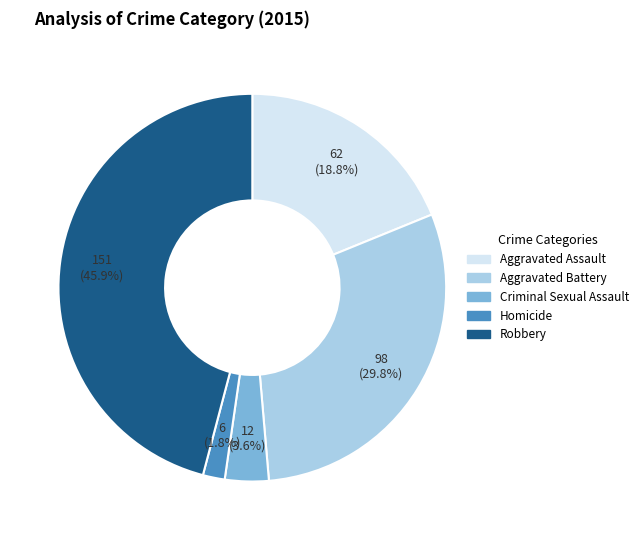

How many slices are in this pie chart?

5